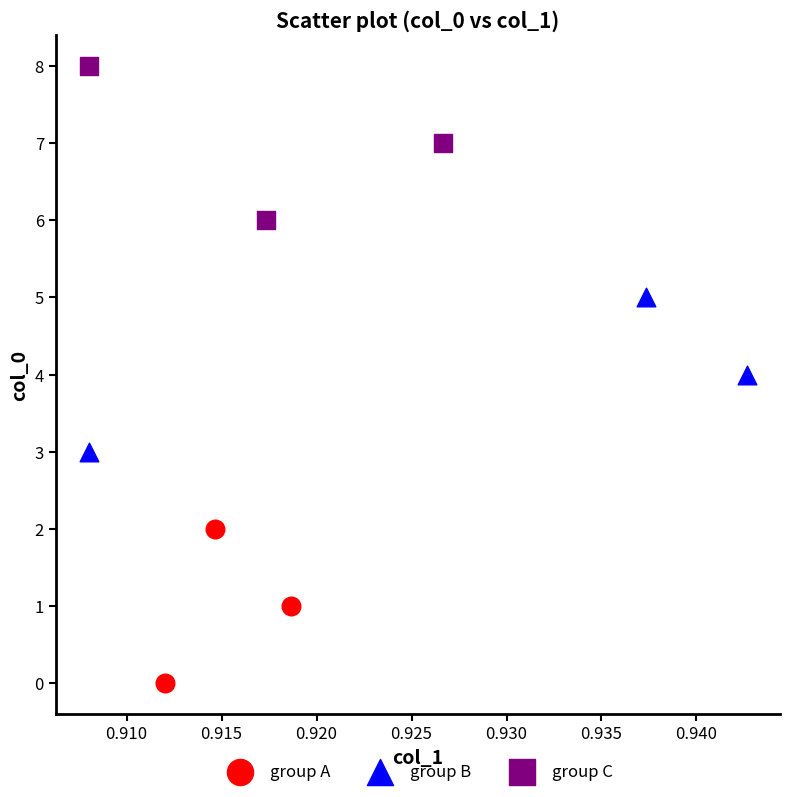

Which series contains the lowest Y value?

group A